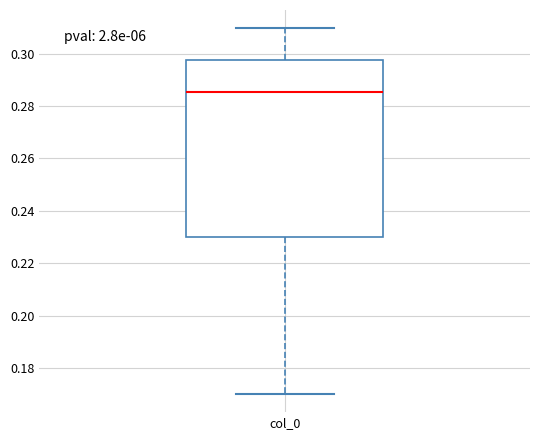

Read this box plot against the y-axis: the position of the median line, the range covered by the box, and the ends of both whiskers. The values are not printed on the chart, so give them approximately, as read against the axis.

median 0.286, box 0.230 to 0.298, whiskers 0.170 to 0.310